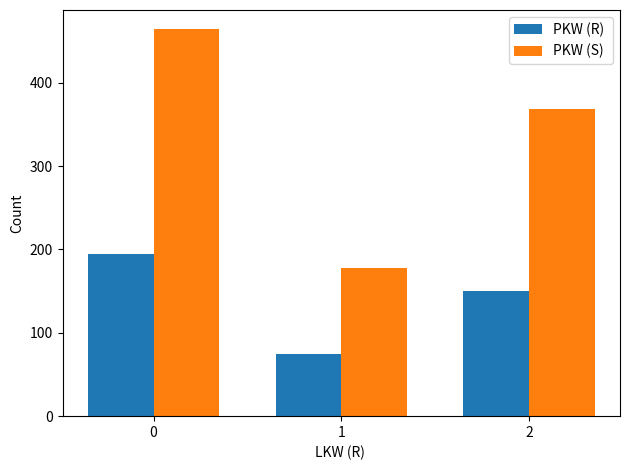

What is the greatest value displayed?

464